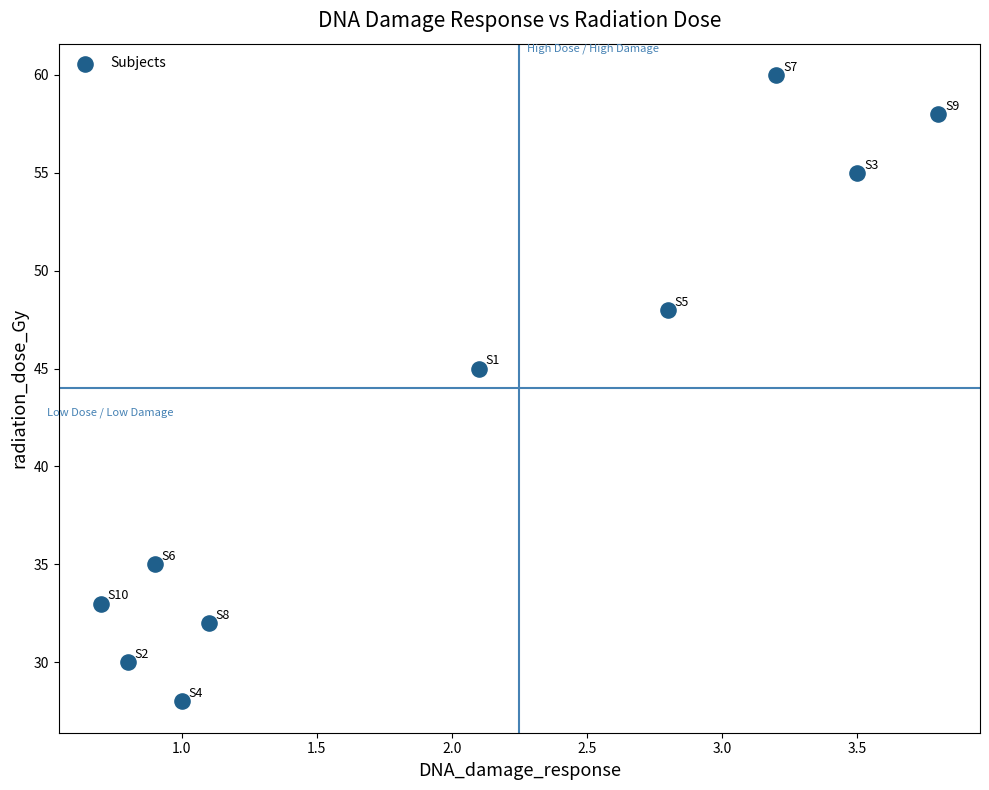

What Y value in the scatter plot is closest to 44?

45